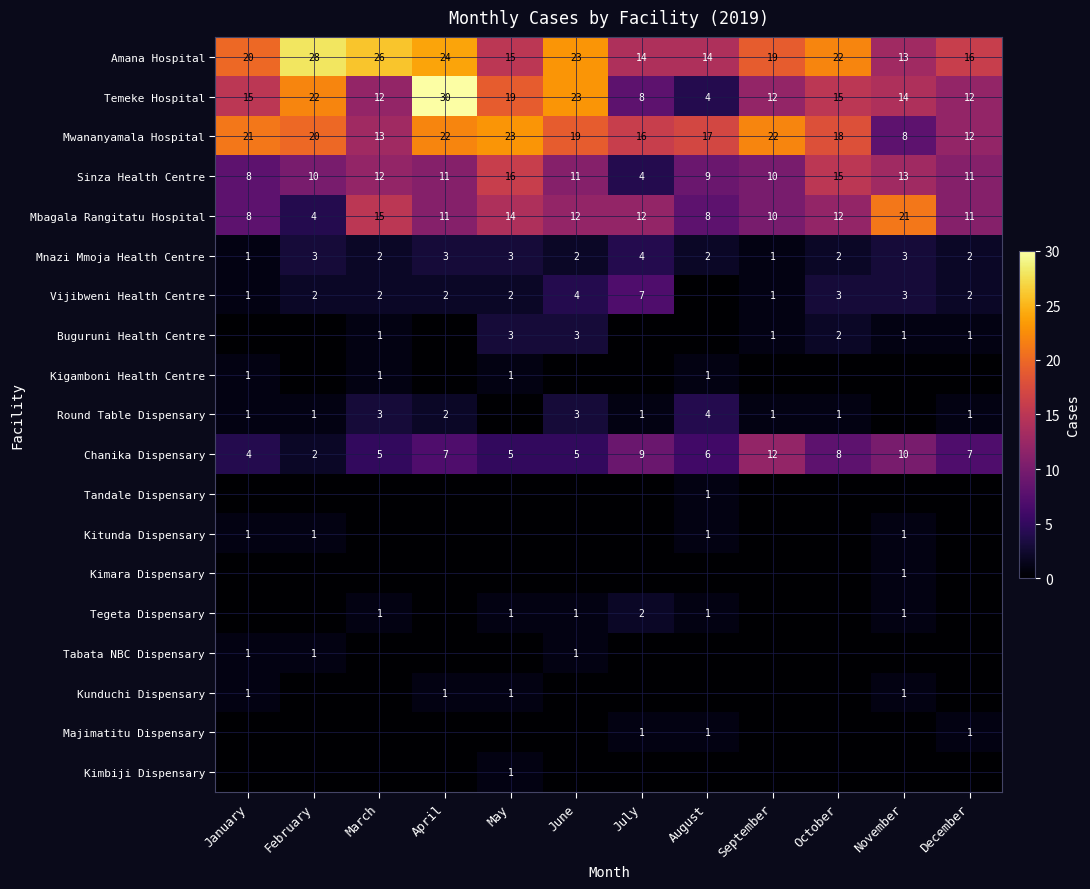

At which label does Mbagala Rangitatu Hospital reach its peak?

November